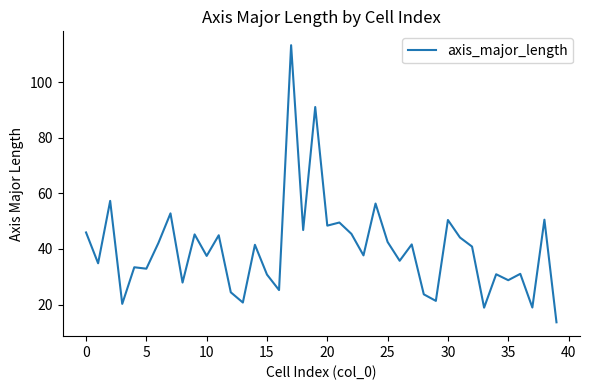

What is the maximum value shown in the chart?

113.3